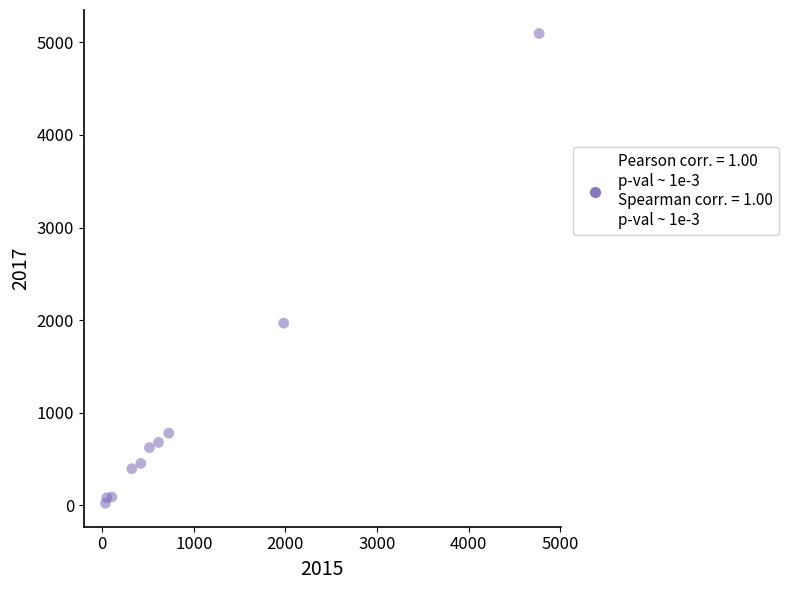

What Y value in the scatter plot is closest to 2559?

1968